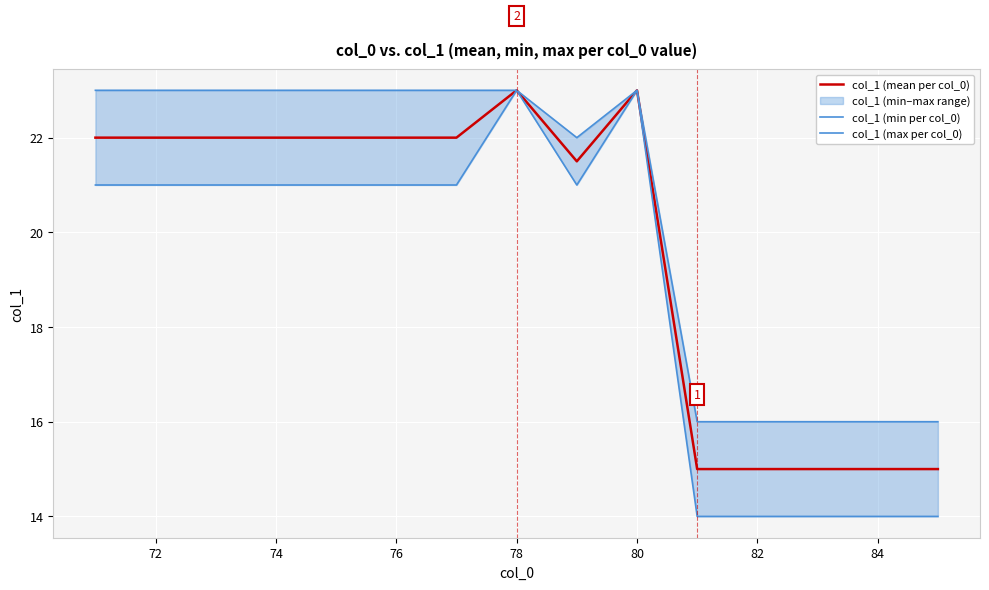

Which series has the largest total across all categories?

col_1 (max per col_0)